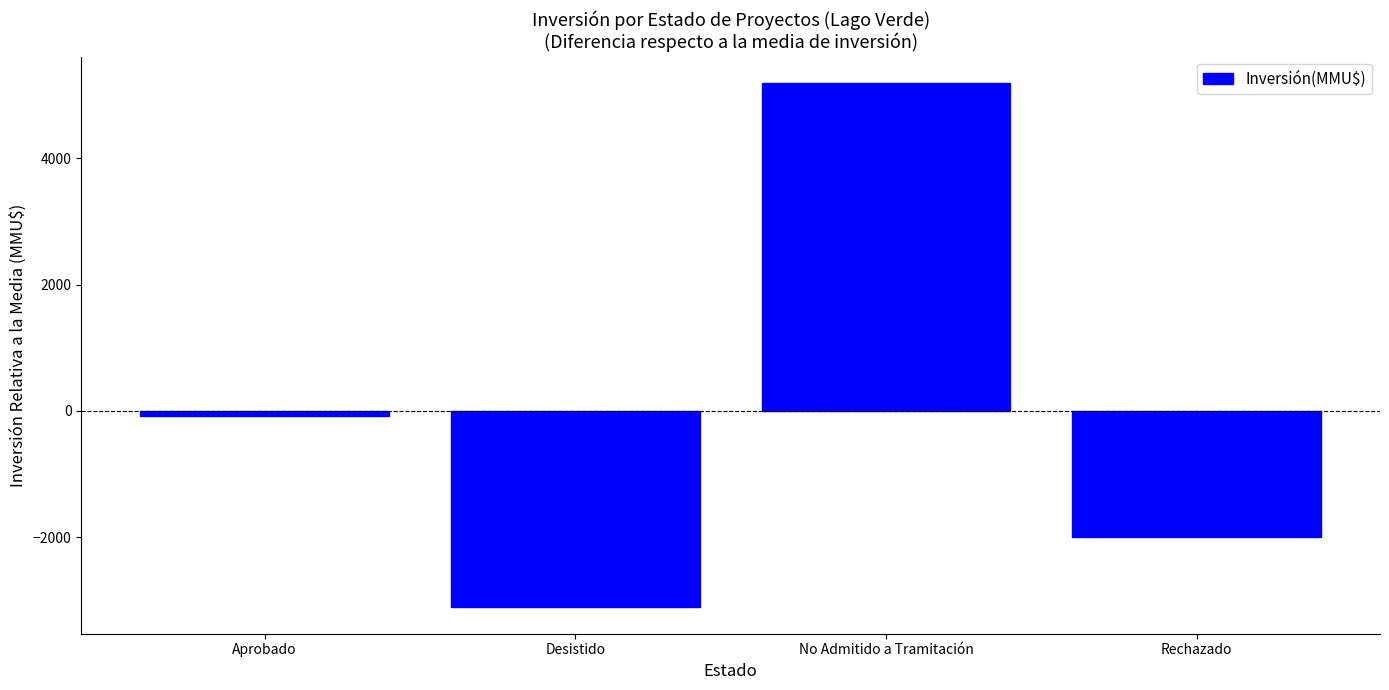

Between No Admitido a Tramitación and Rechazado, which is larger?

No Admitido a Tramitación